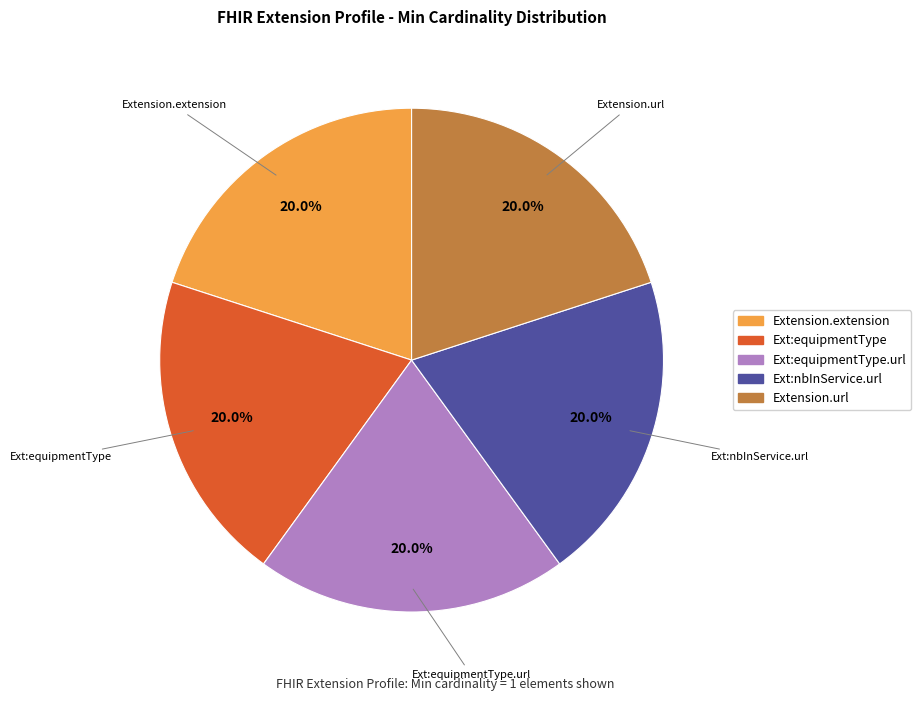

Is there any slice that represents more than half of the pie?

No